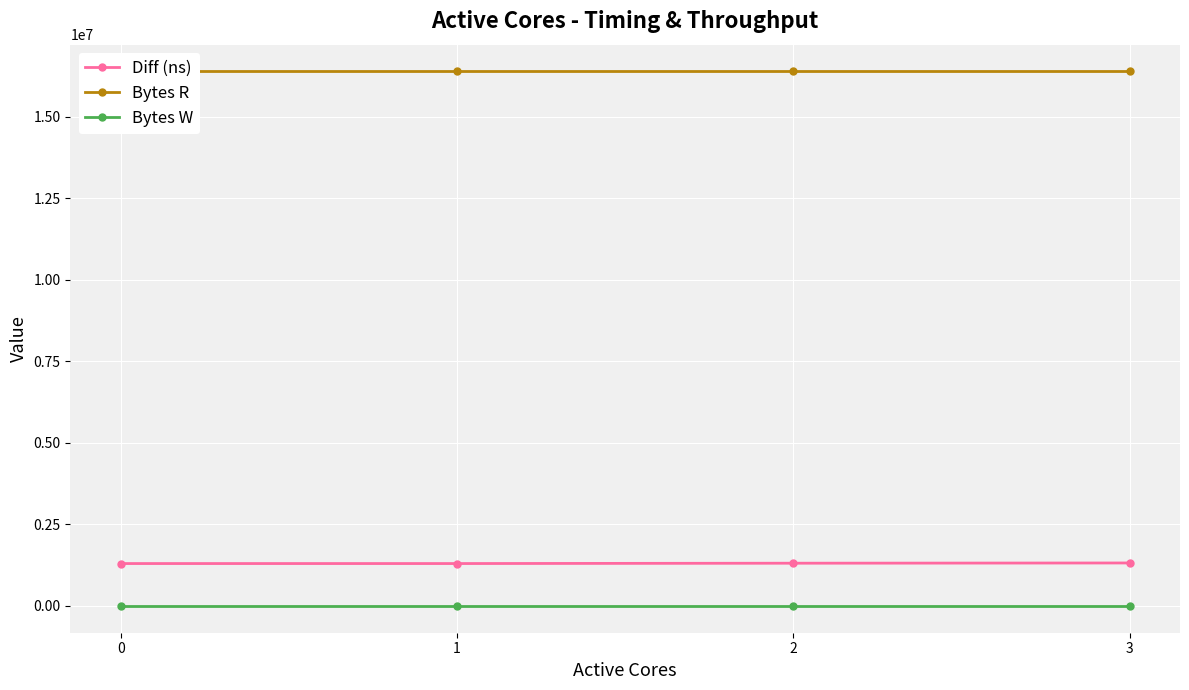

At which category is the sum across all series the highest?

3